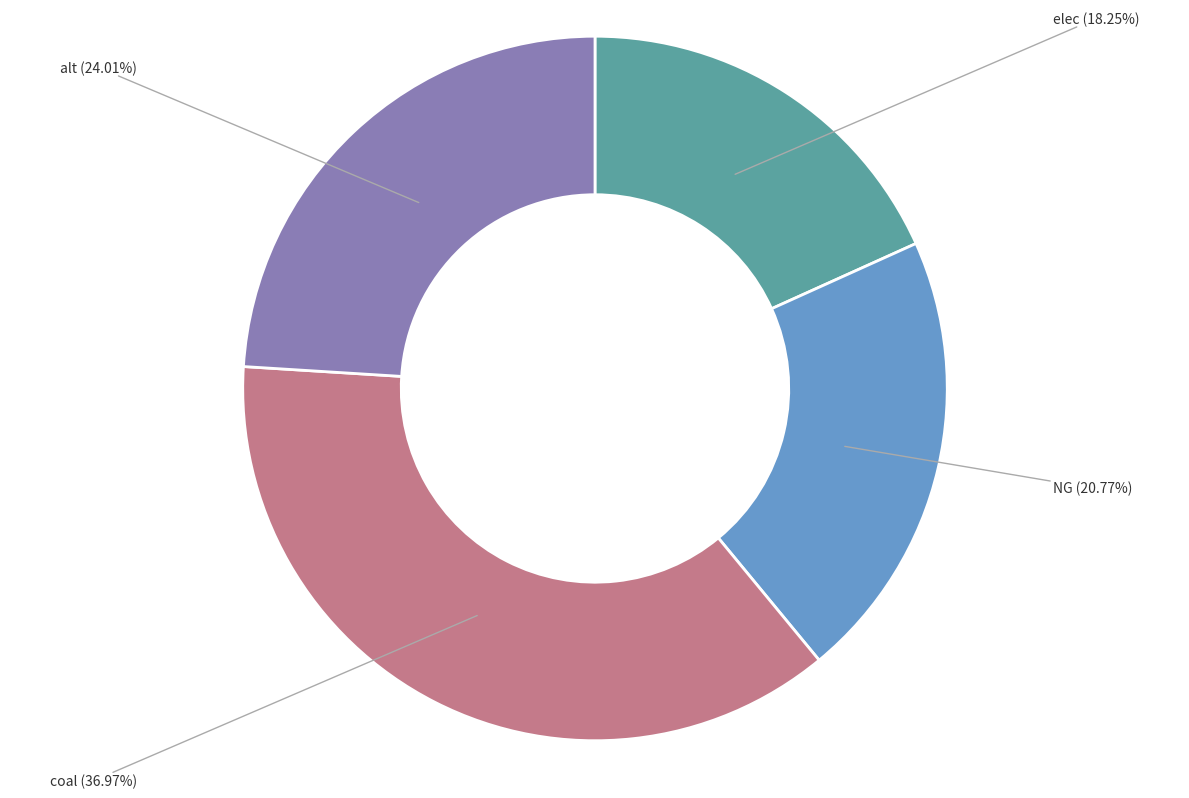

Which category has the smallest portion of the pie?

elec